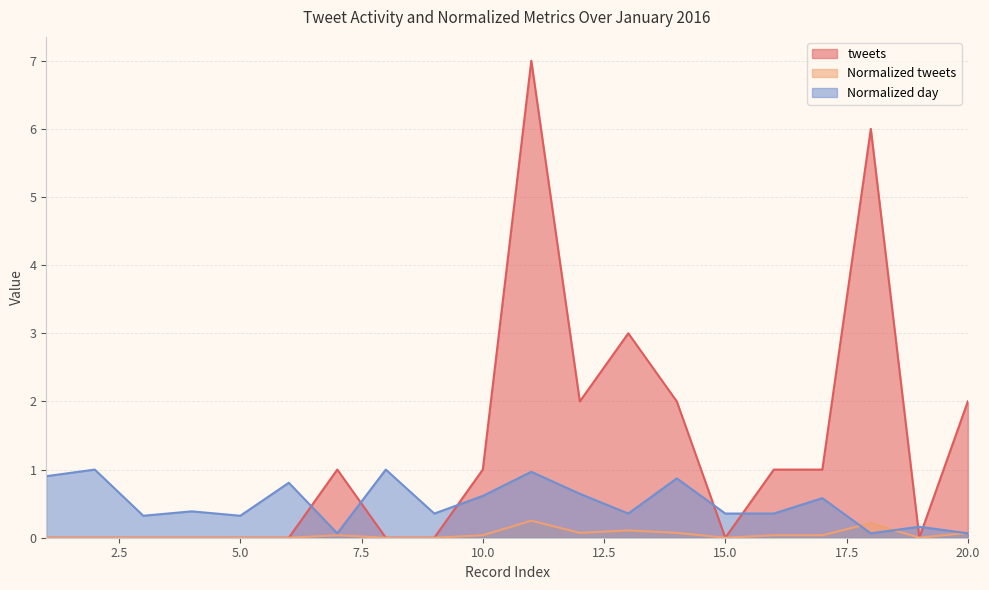

Rank the series by their maximum value, from highest to lowest.

tweets, Normalized day, Normalized tweets